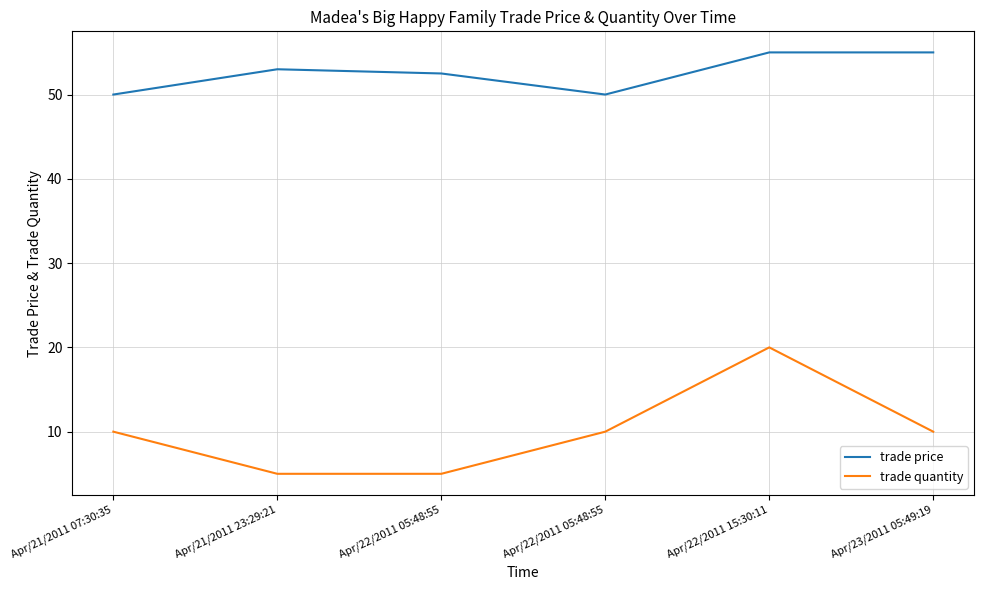

How many lines are shown in the chart?

2